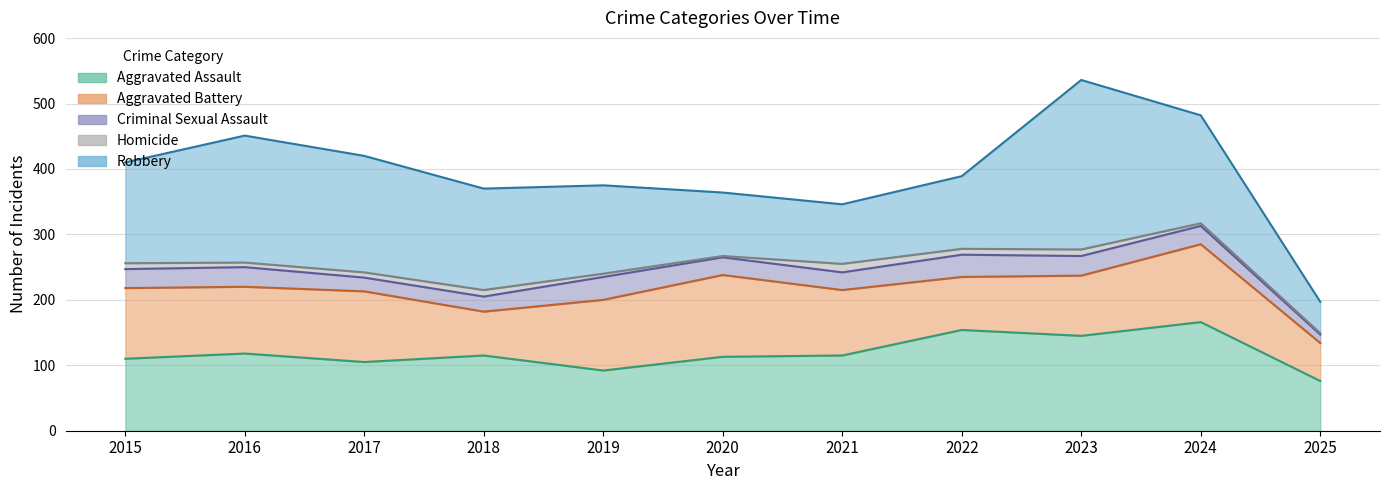

True or false: Homicide and Robbery intersect in this chart.

False